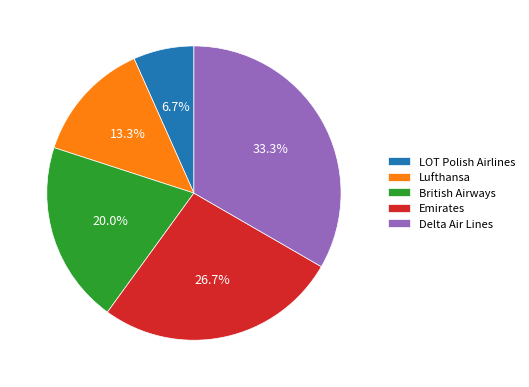

Does Delta Air Lines represent more than half of the total?

No